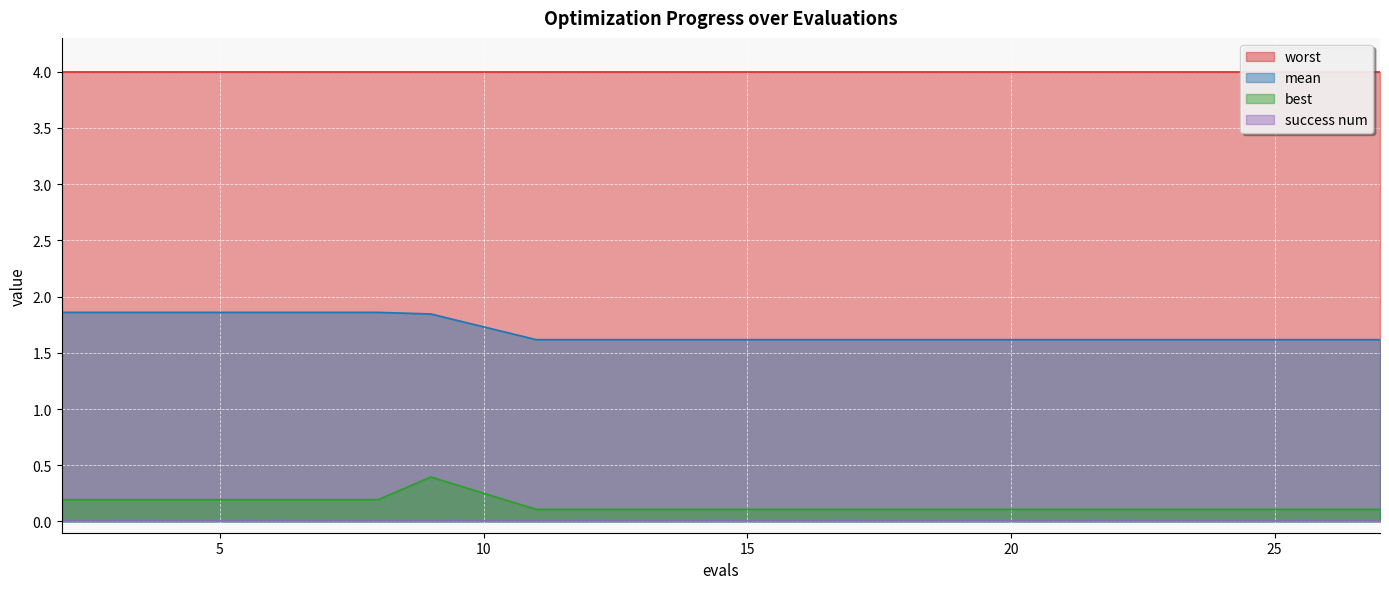

What is the difference between the maximum and minimum values in the best series?

0.3